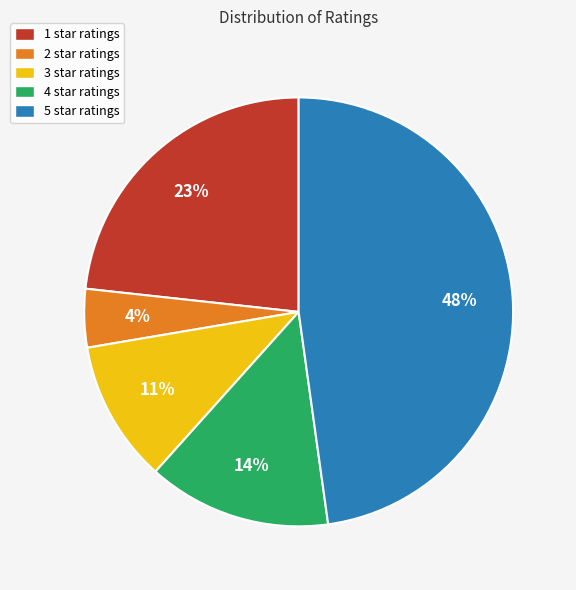

Does 4 star ratings represent more than half of the total?

No